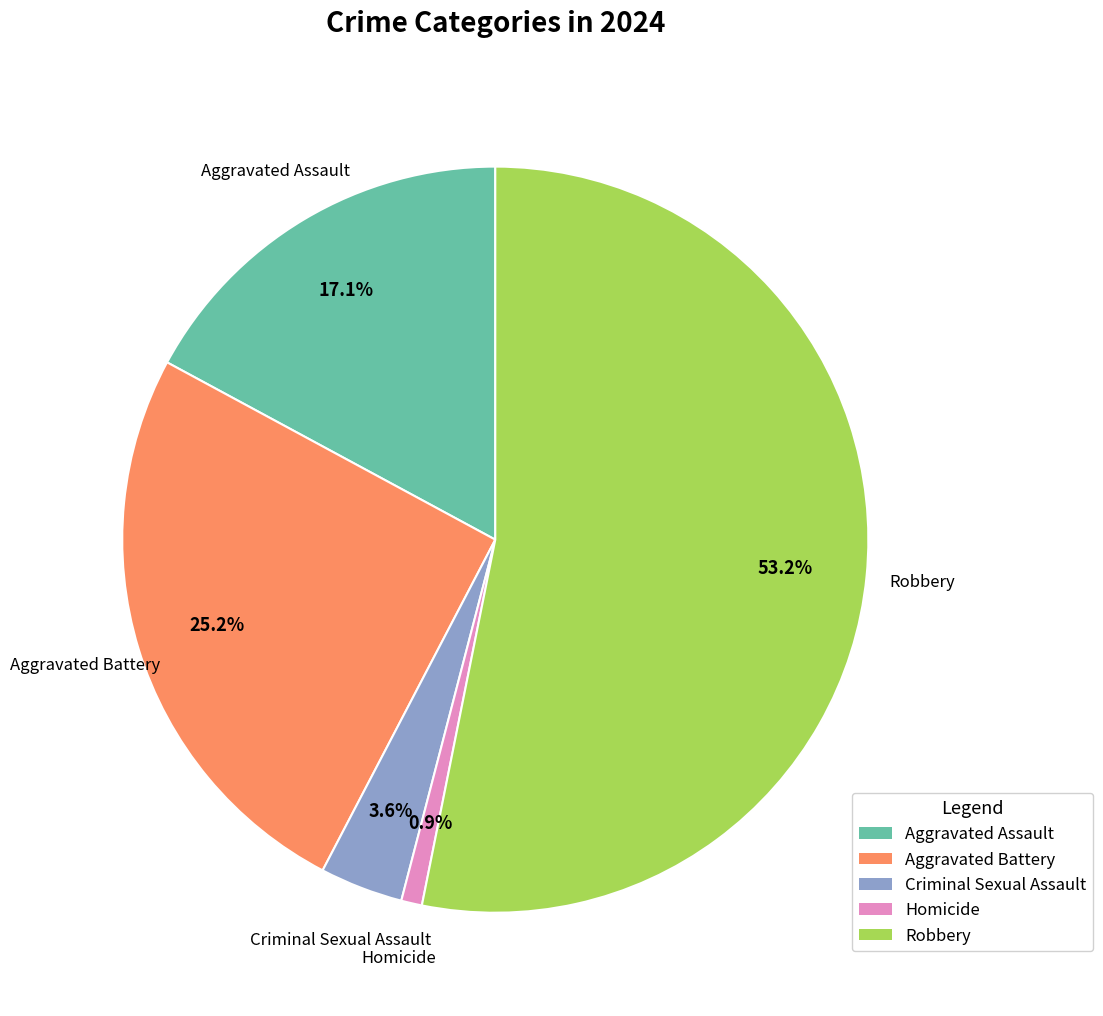

What is the largest slice in the pie chart?

Robbery